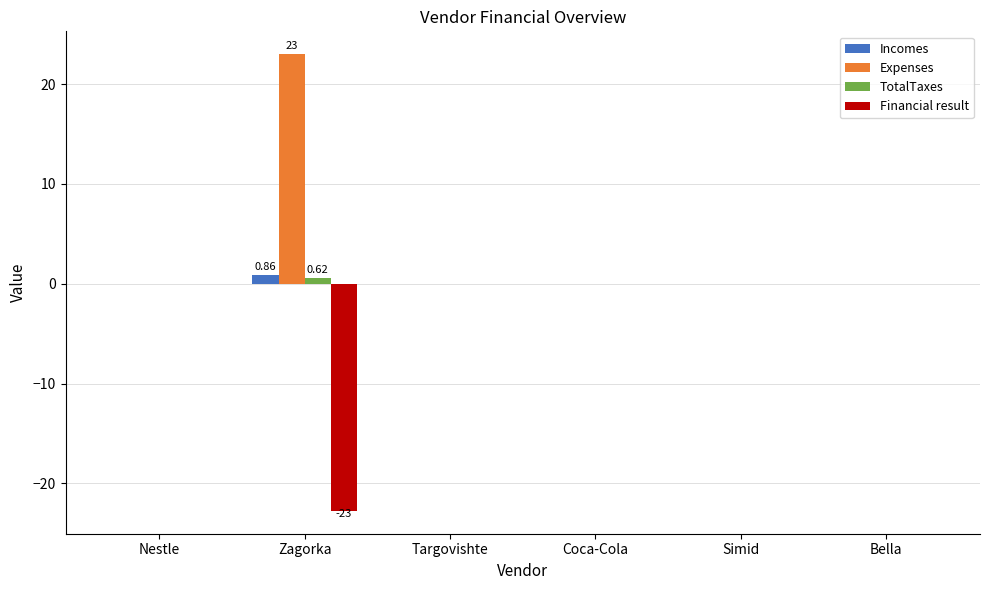

What are all the series names shown in the legend?

Incomes, Expenses, TotalTaxes, Financial result